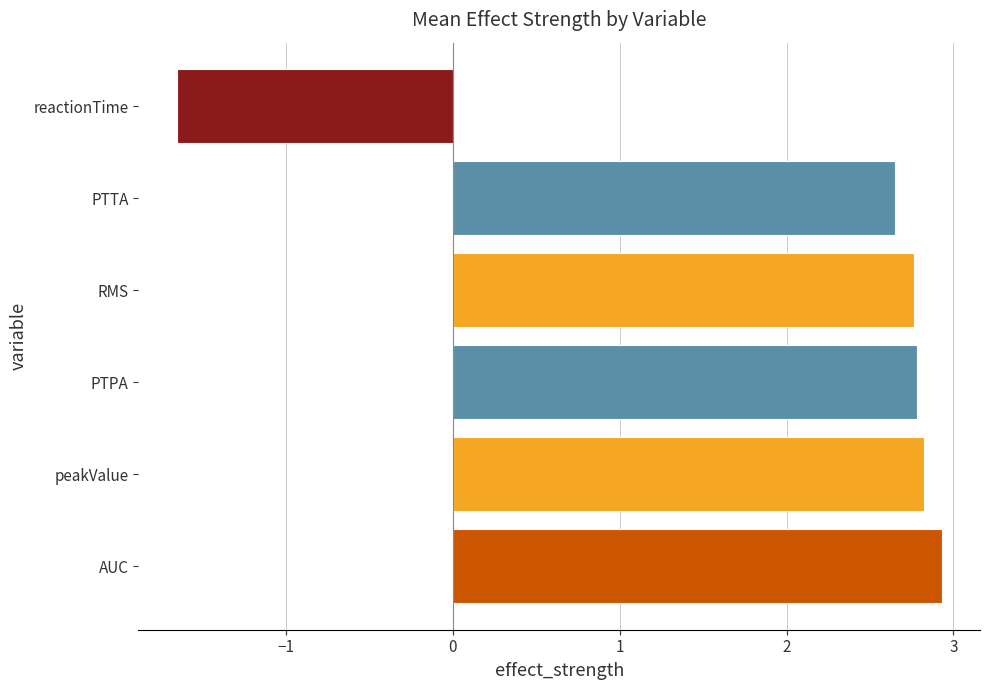

Between reactionTime and PTPA, which is larger?

PTPA